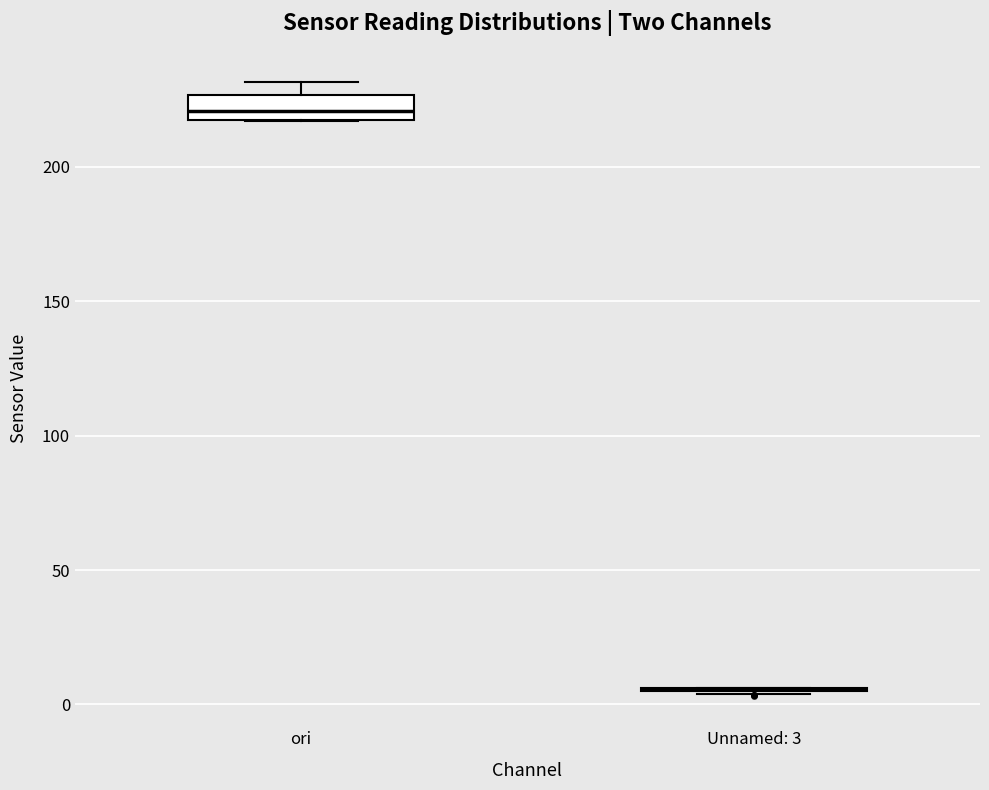

Which box is the tallest, from its lower edge to its upper edge?

ori